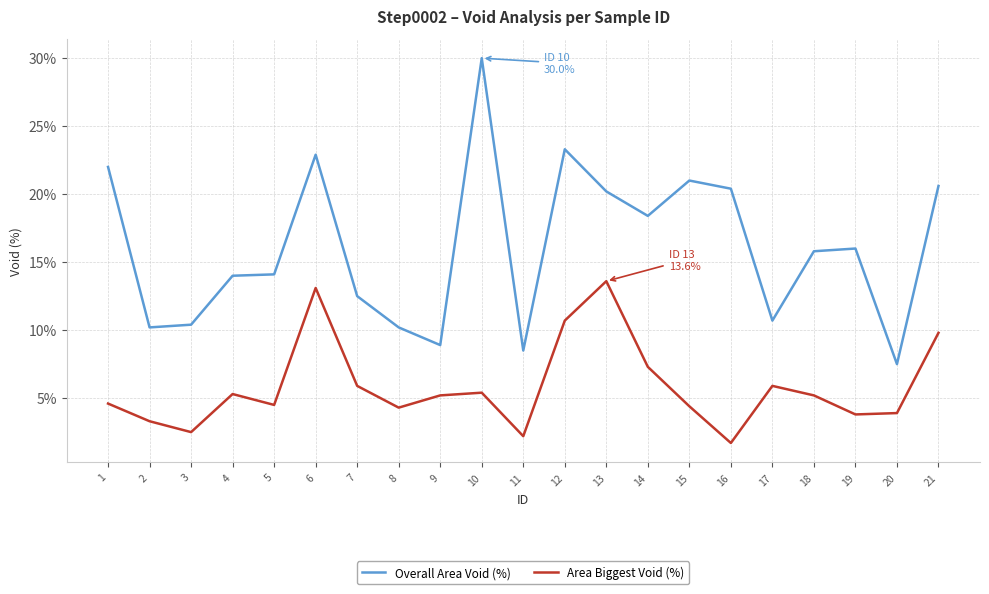

True or false: Area Biggest Void (%) and Overall Area Void (%) cross at least once.

False